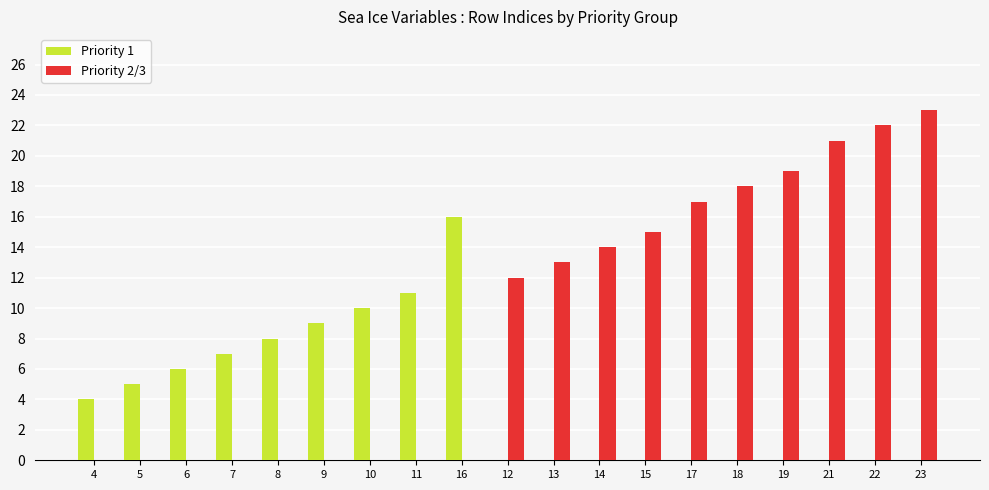

Are the bars grouped side by side (vs. stacked)?

Yes